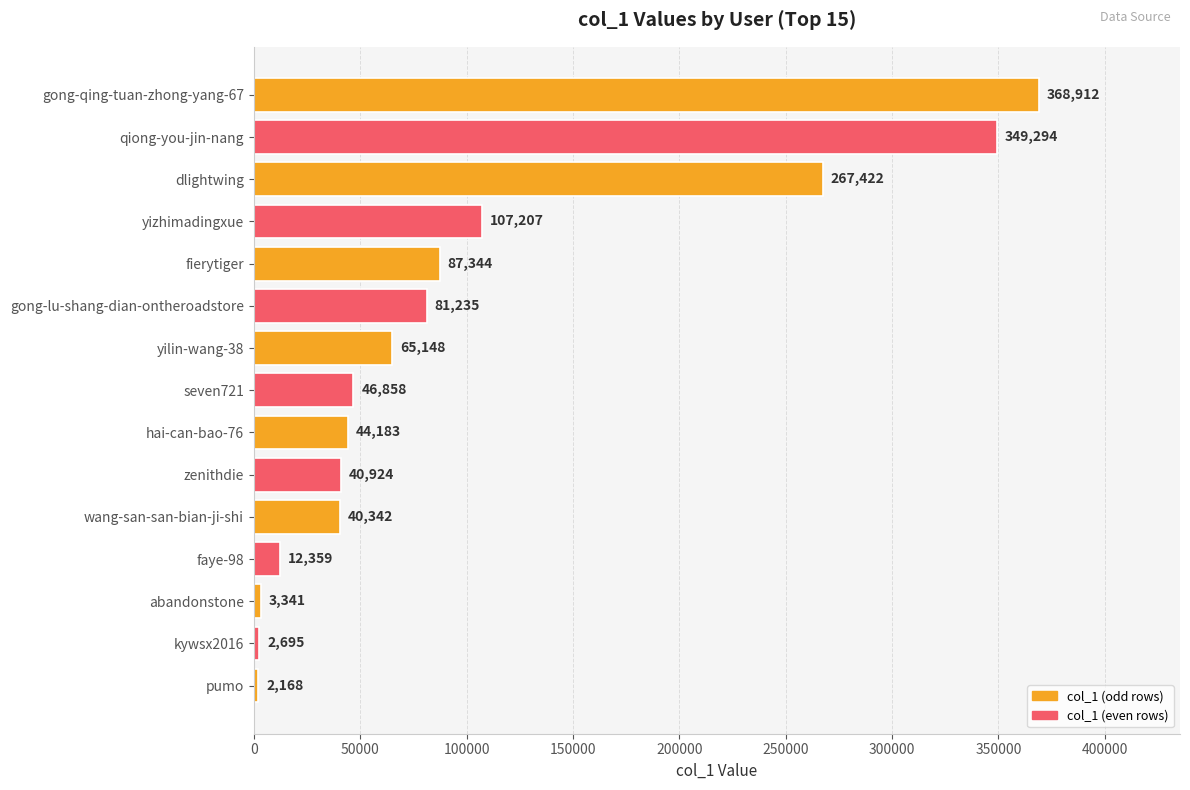

What is the difference between the second highest and second lowest values?

346599